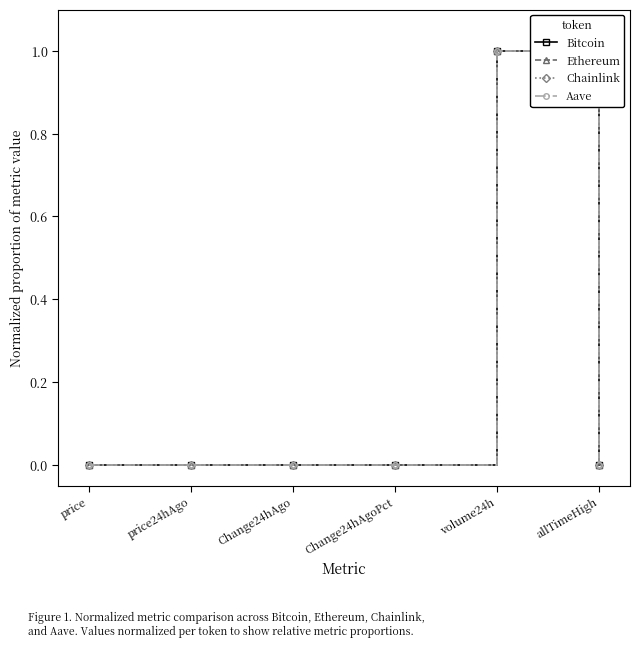

What is the difference between the maximum and second lowest values in the Chainlink series?

1.0